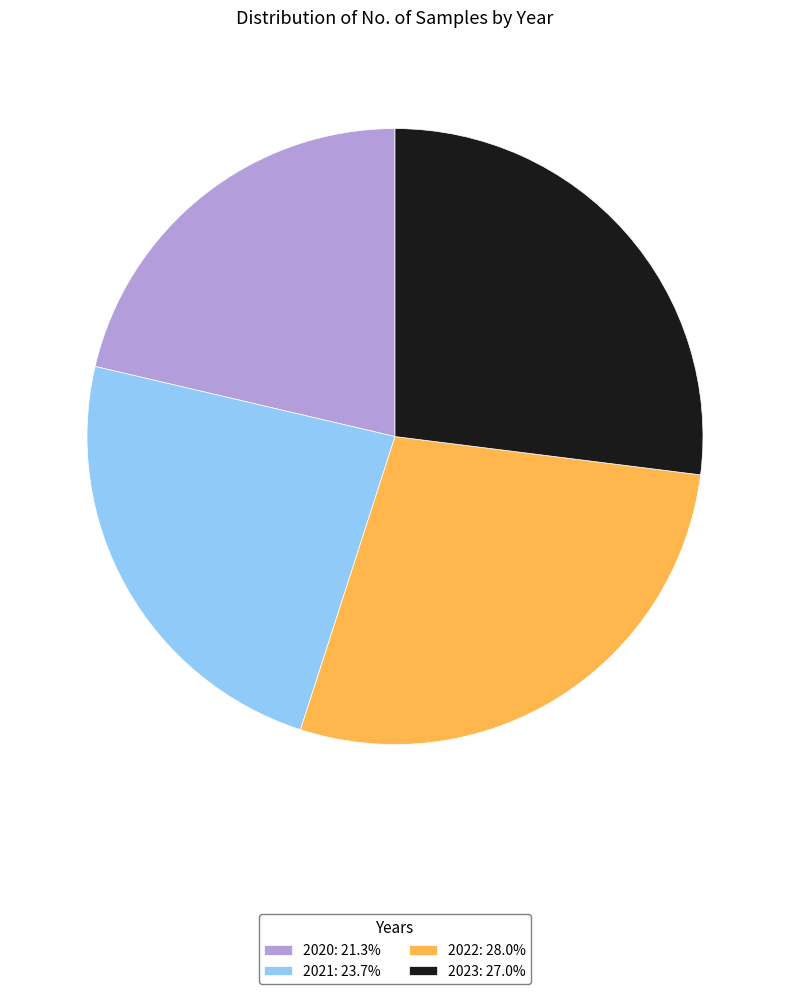

Is 2022: 28.0% the majority of the pie?

No